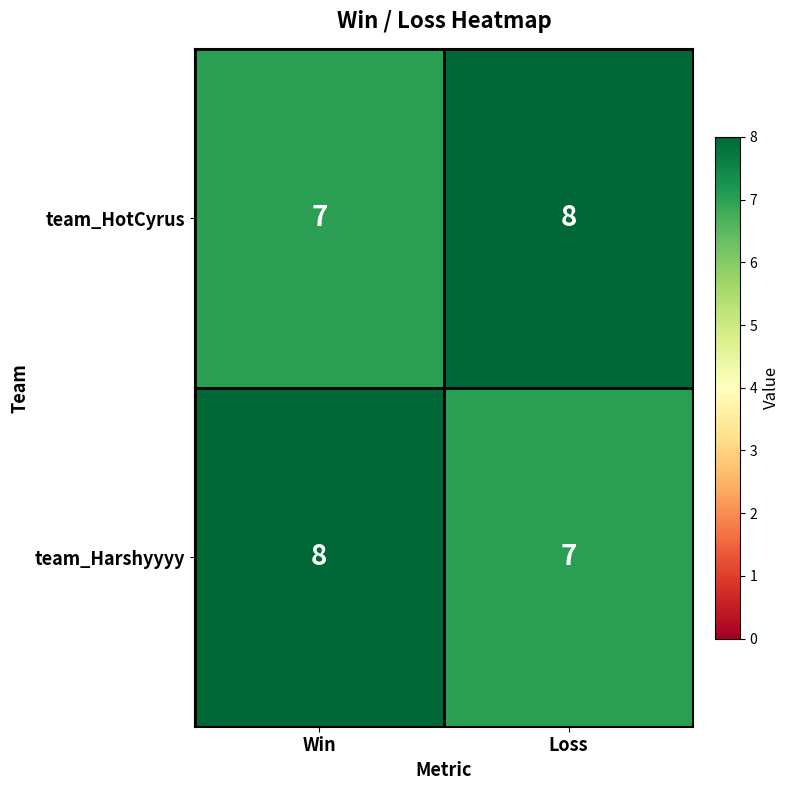

What is the smallest value displayed?

7